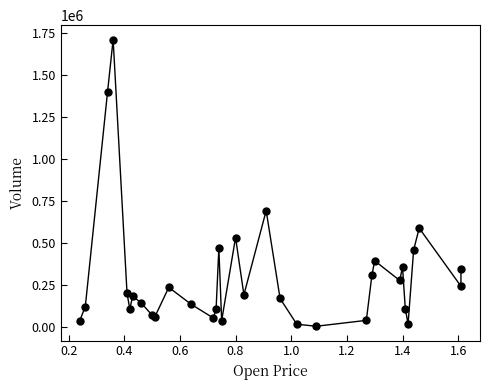

What Y value in the scatter plot is closest to 858000?

693000